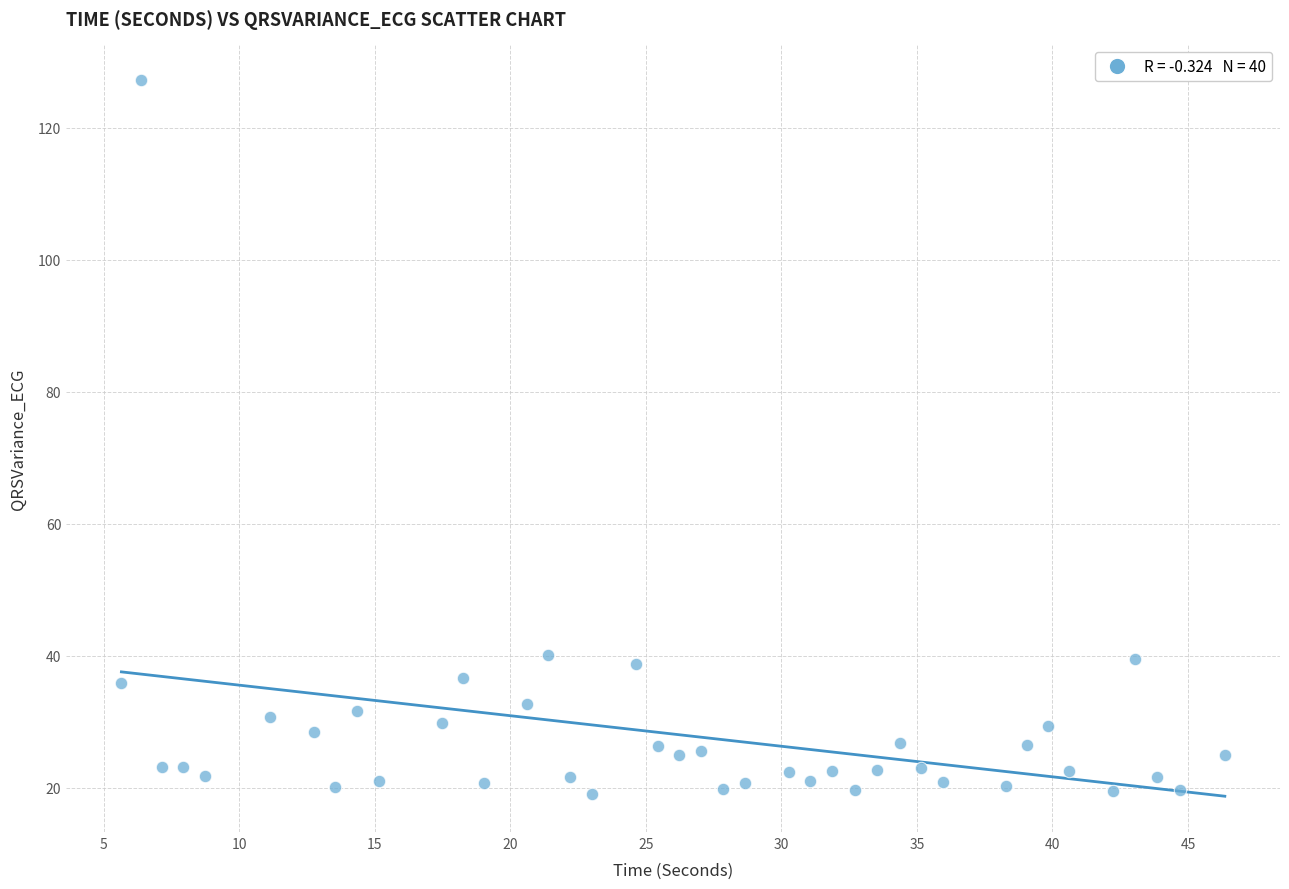

What is the range of Y values (max minus min)?

108.2